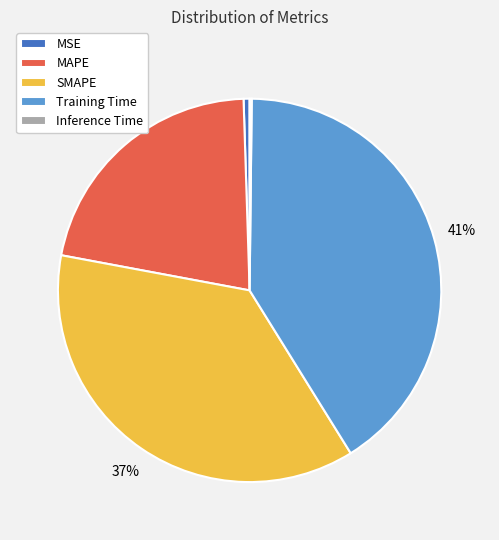

To the nearest percent, what is the difference between the SMAPE and MAPE slice percentages?

15%